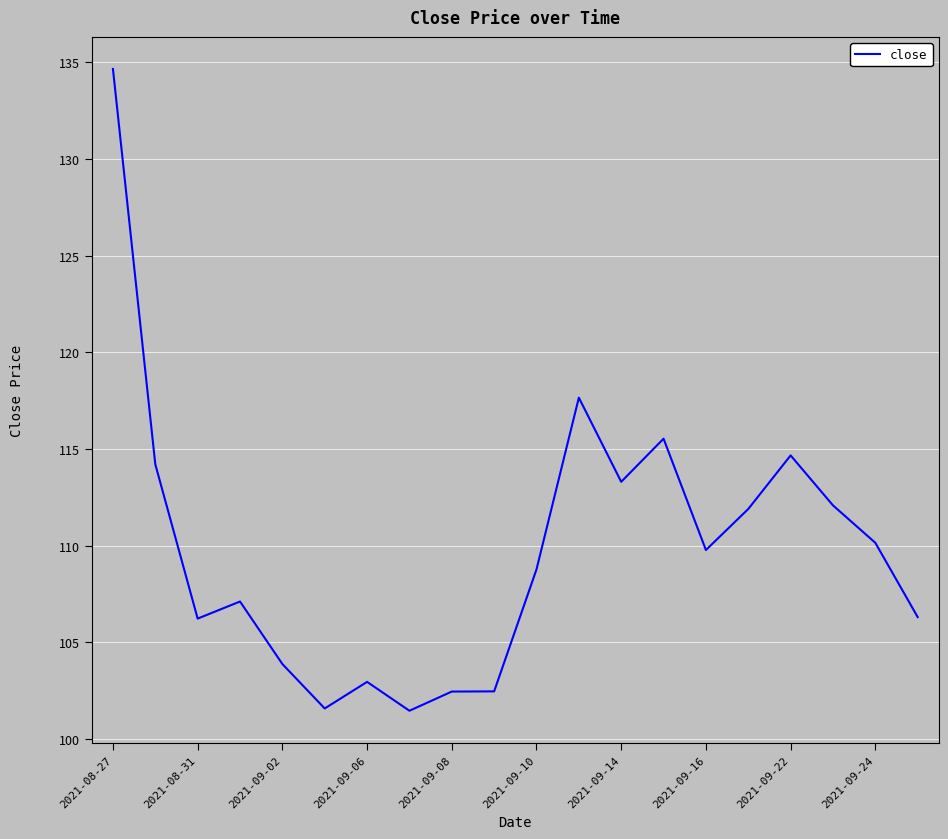

Is this an area chart (filled region under the line)?

No